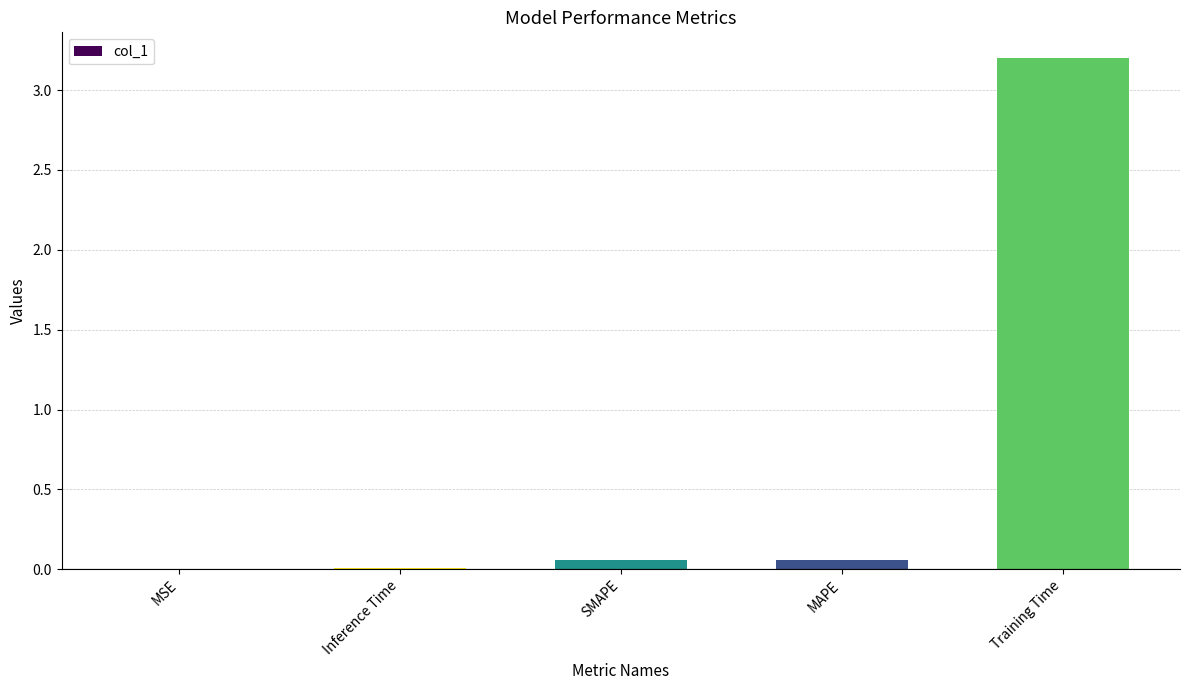

Which has a higher value, Training Time or Inference Time?

Training Time